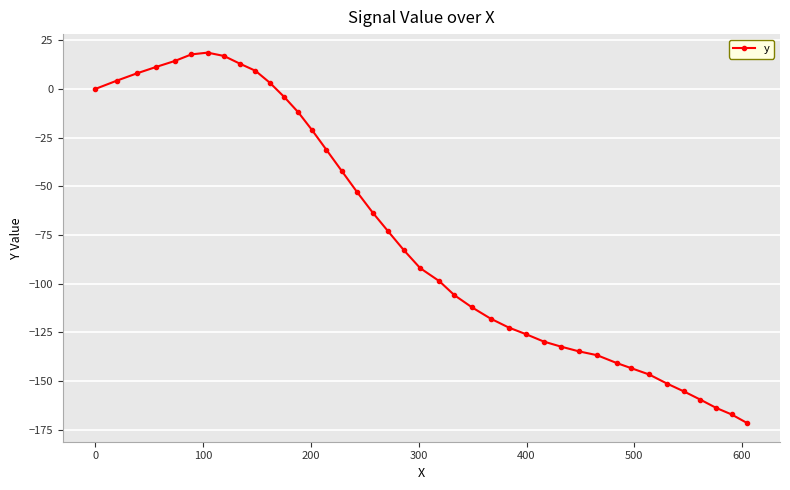

What is the smallest value displayed?

-171.6